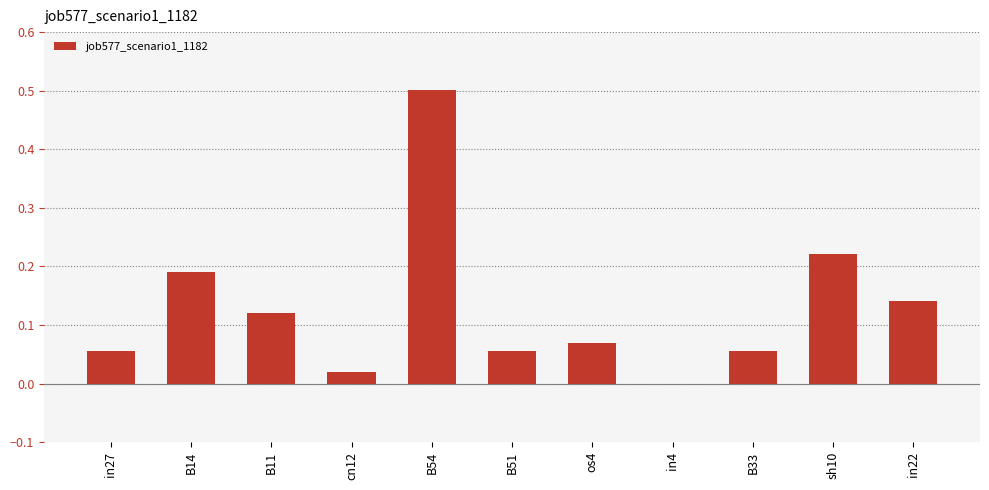

What is the maximum value shown in the chart?

0.5